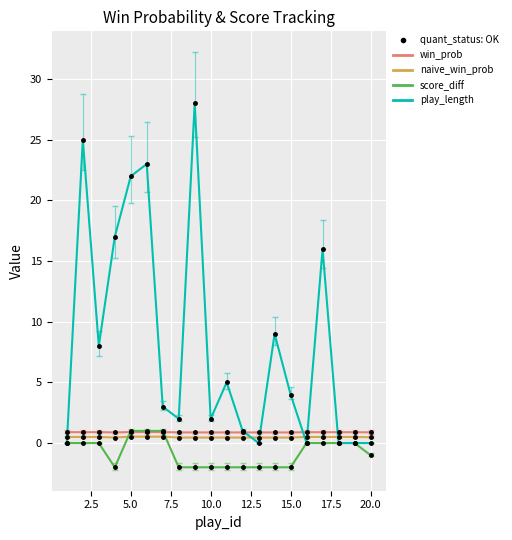

Which series has the largest range (max minus min)?

play_length